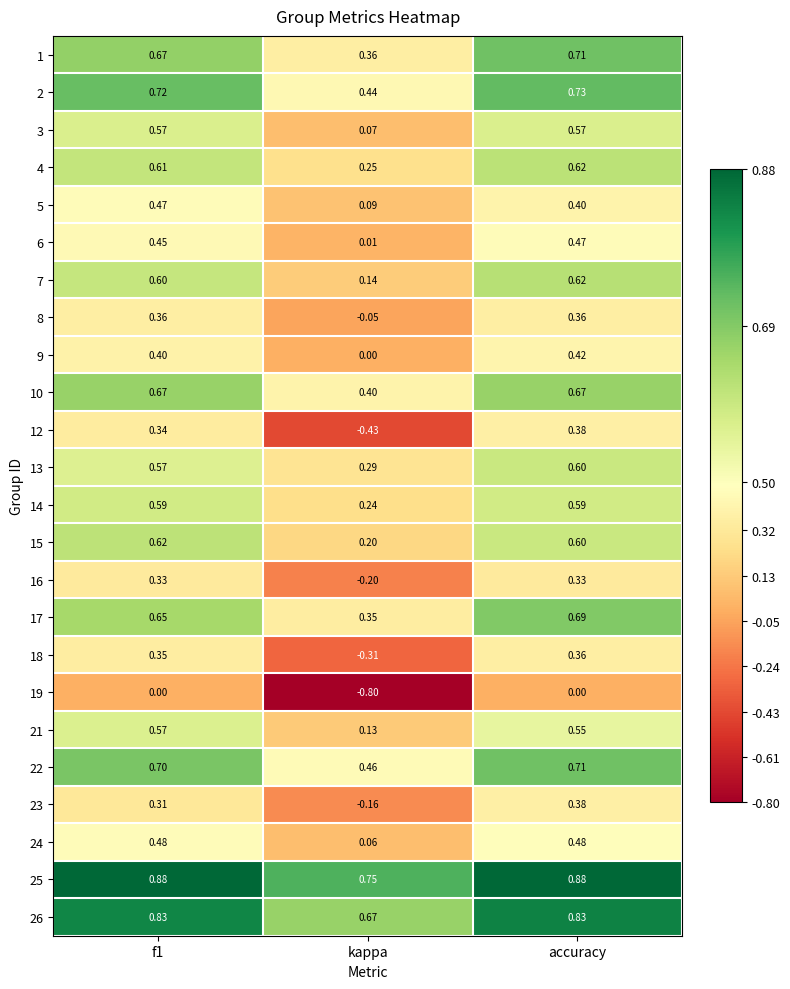

Where is 21 nearest to the value 0?

kappa